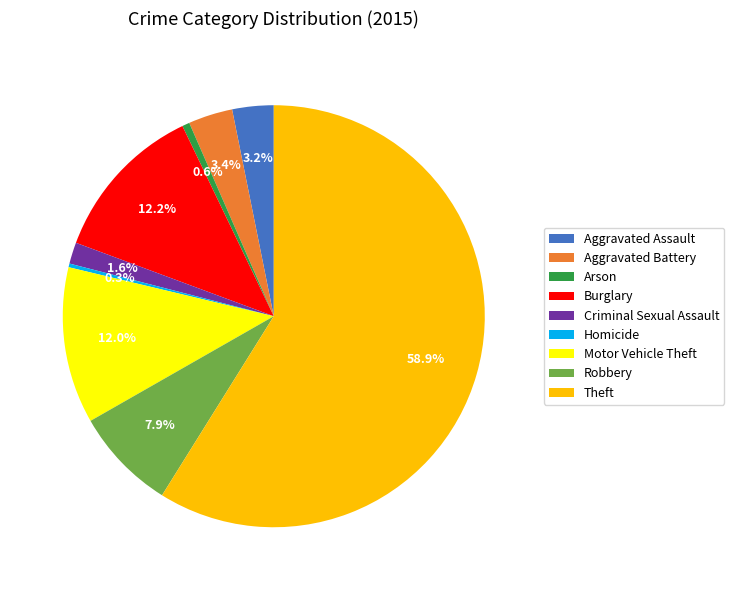

Which has a higher value, Arson or Robbery?

Robbery